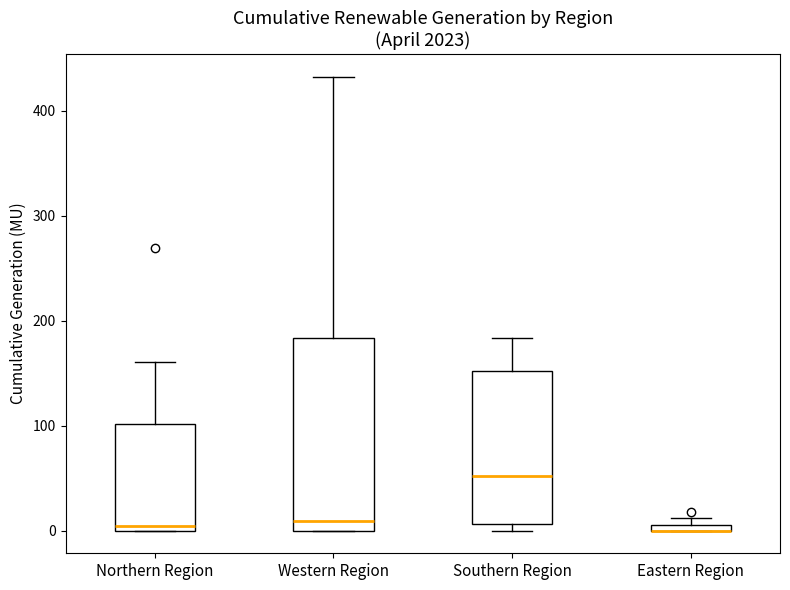

Where does the median line of the box for Western Region sit on the y-axis? The values are not printed on the chart, so give them approximately, as read against the axis.

10